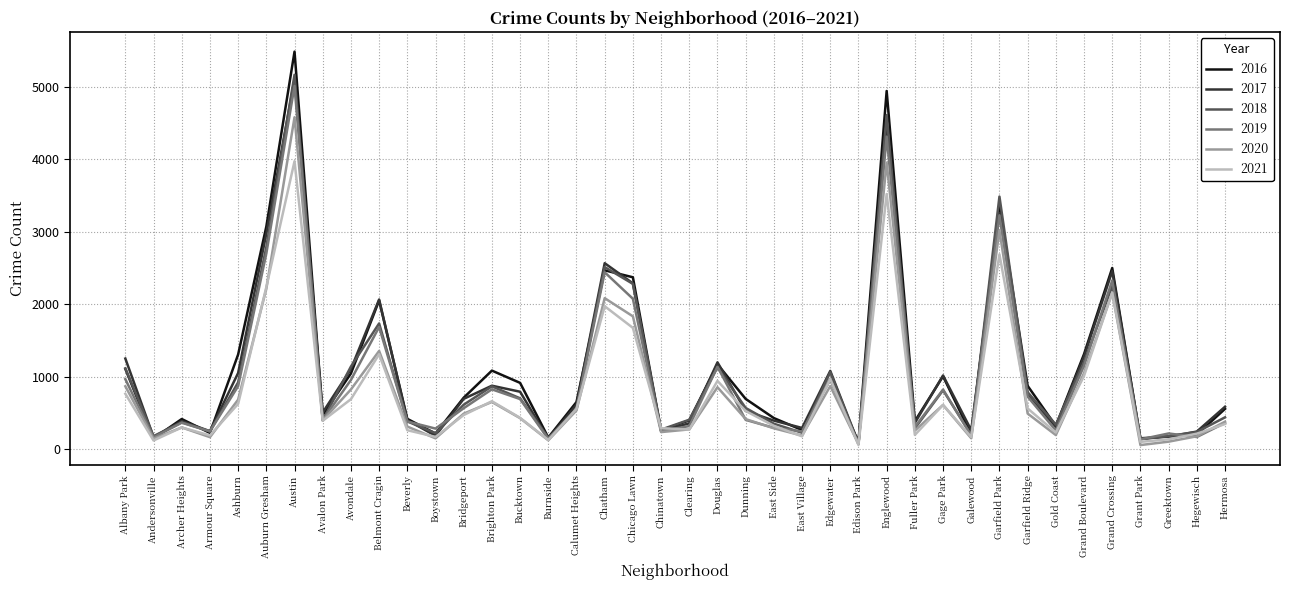

At which category is the sum across all series the highest?

Austin